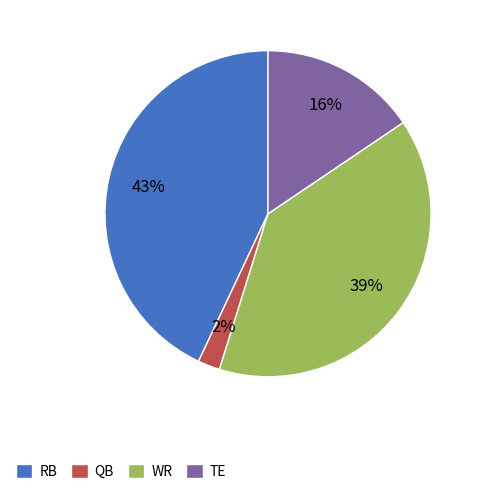

Which slice is the smallest?

QB